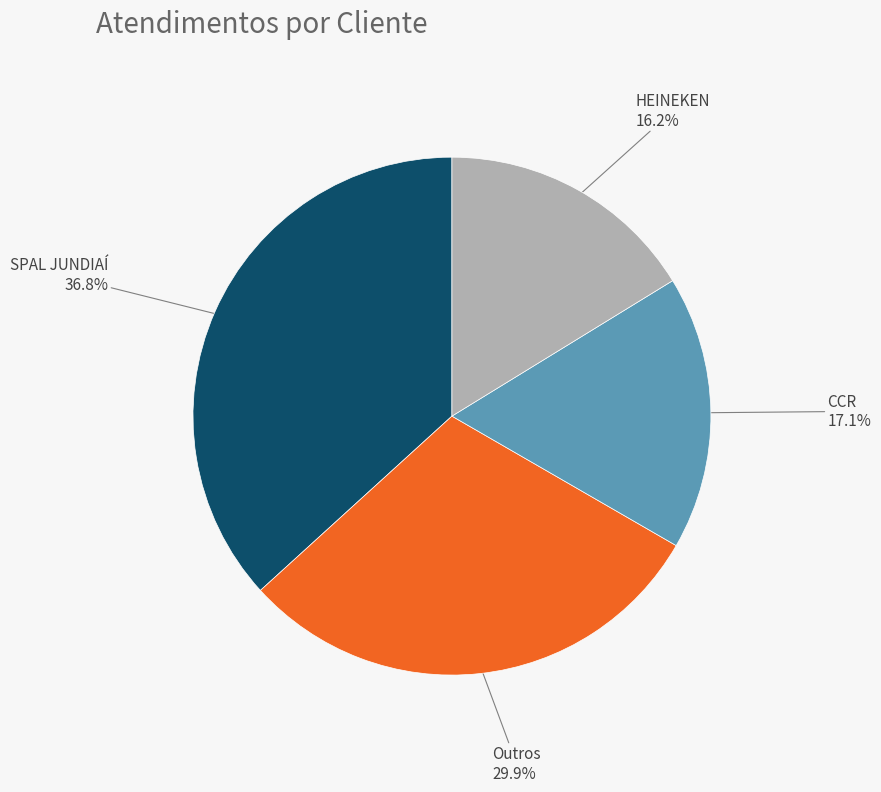

Does any single category account for the majority?

No